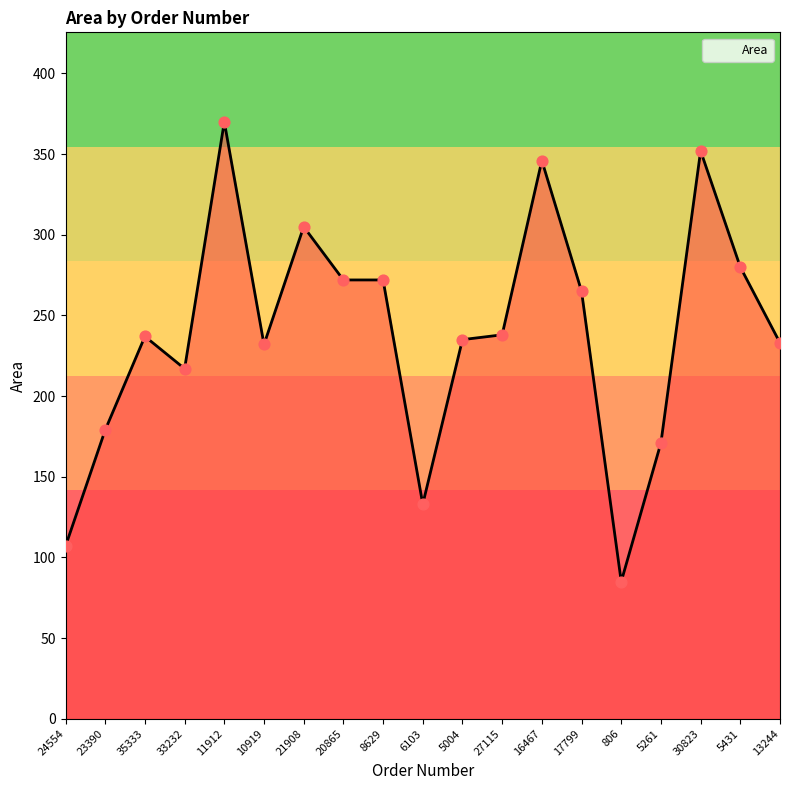

Between 20865 and 5431, which is larger?

5431